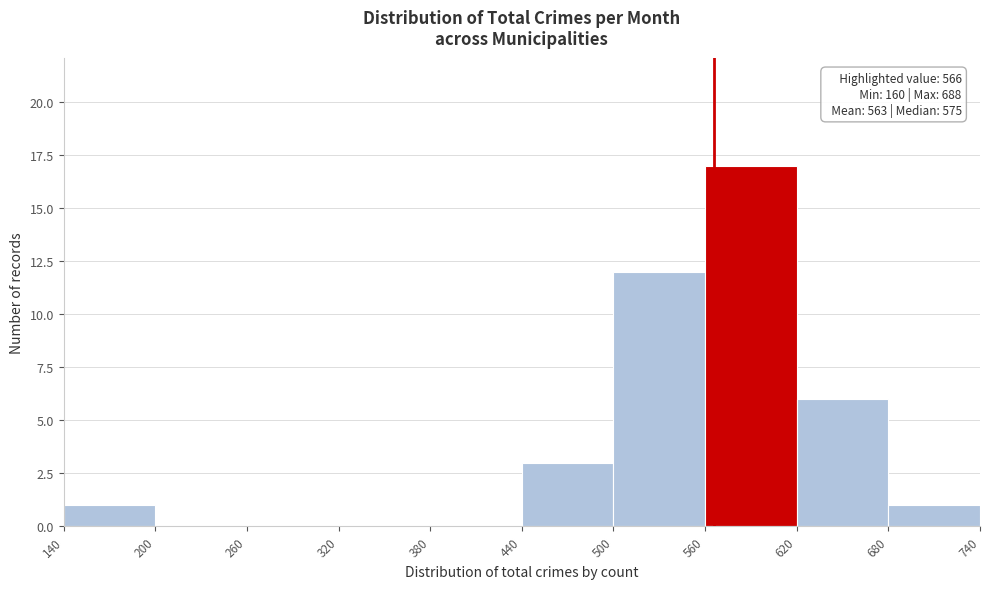

Over which range of the x-axis is the bar tallest?

560 to 620